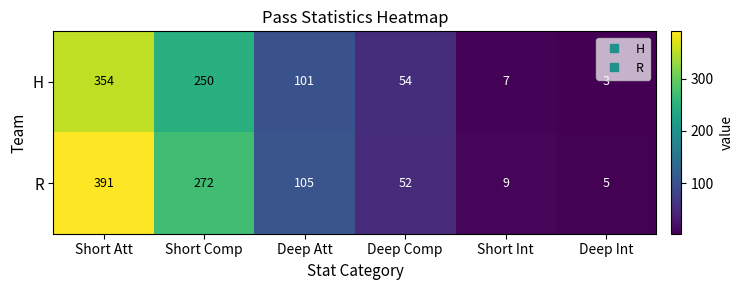

True or false: R has a value of 24 at Deep Comp.

False